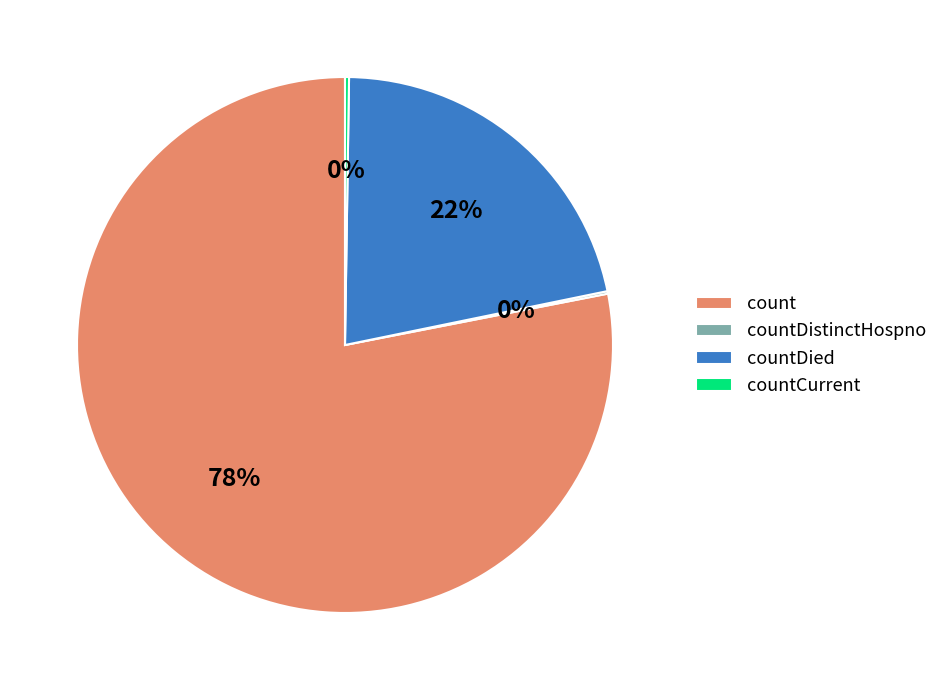

What is the majority slice?

count